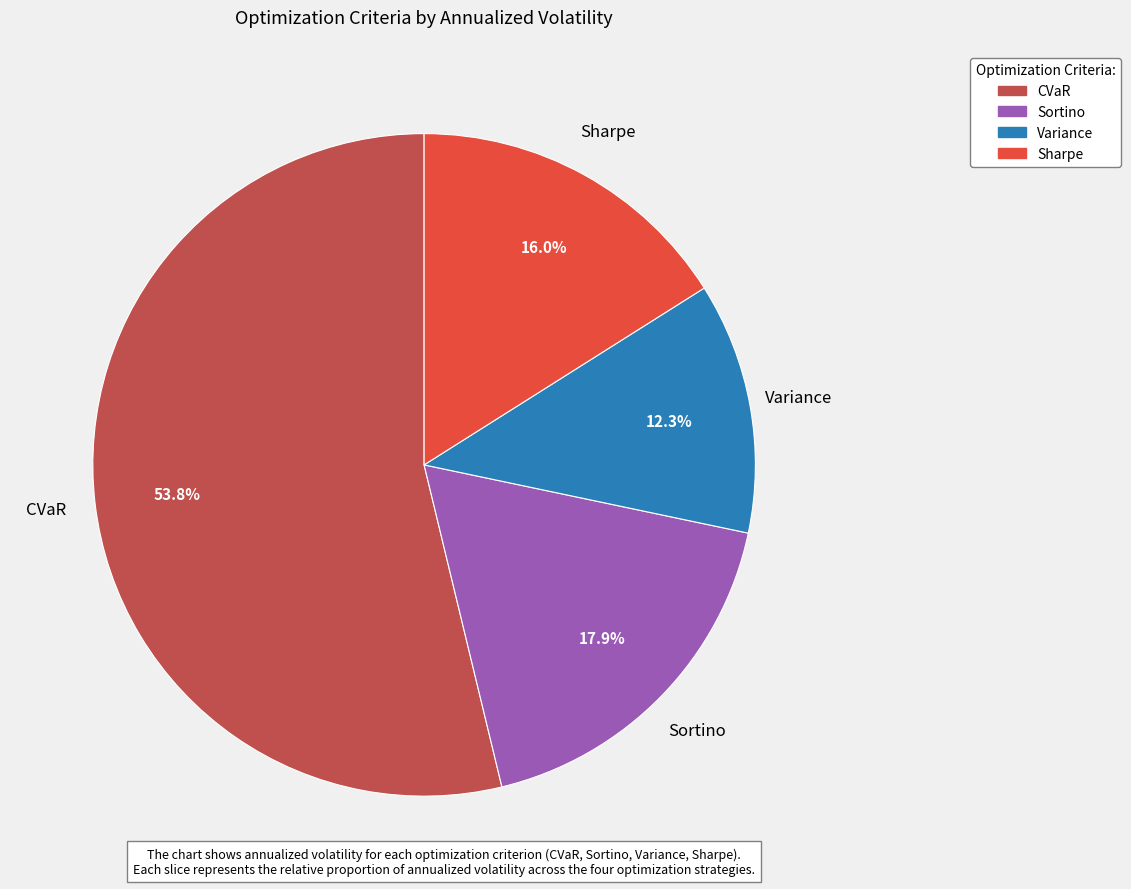

What percentage is the Variance slice, to the nearest percent?

12%